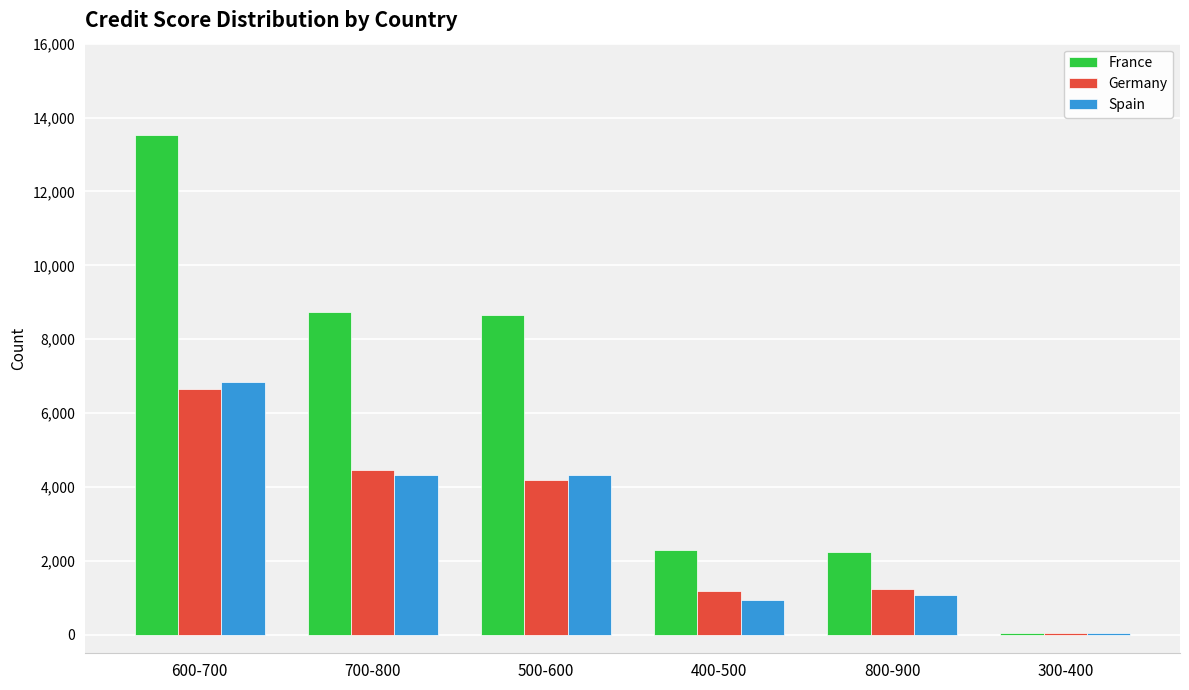

The value of Germany at 400-500 is 1197. True or false?

True